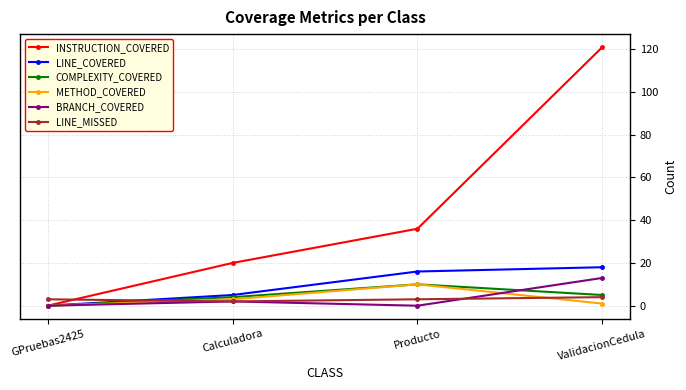

True or false: COMPLEXITY_COVERED has a value of 5 at ValidacionCedula.

True